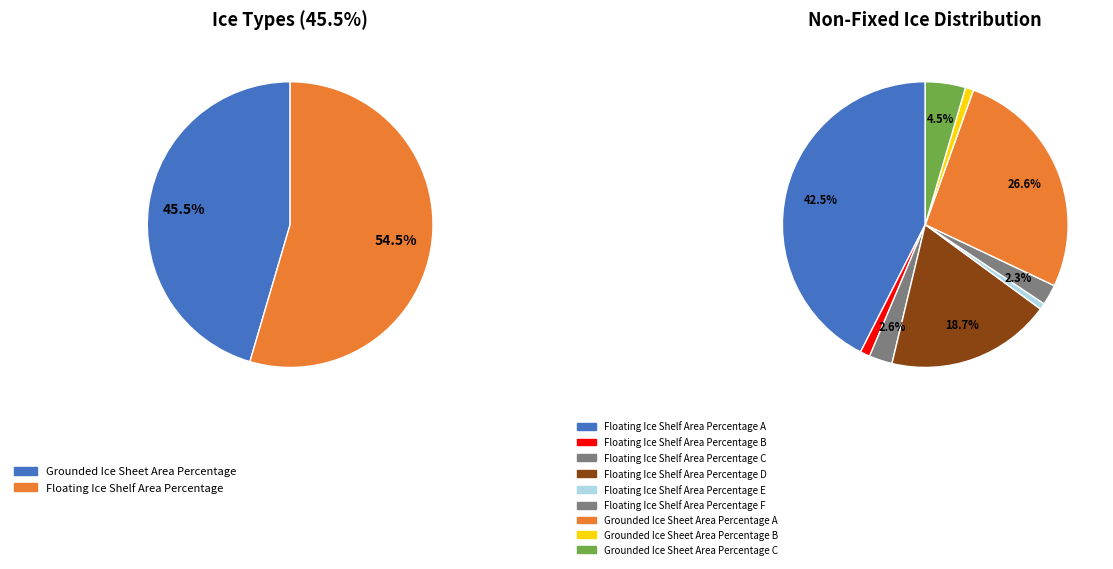

To the nearest percent, what is the average slice percentage?

50%